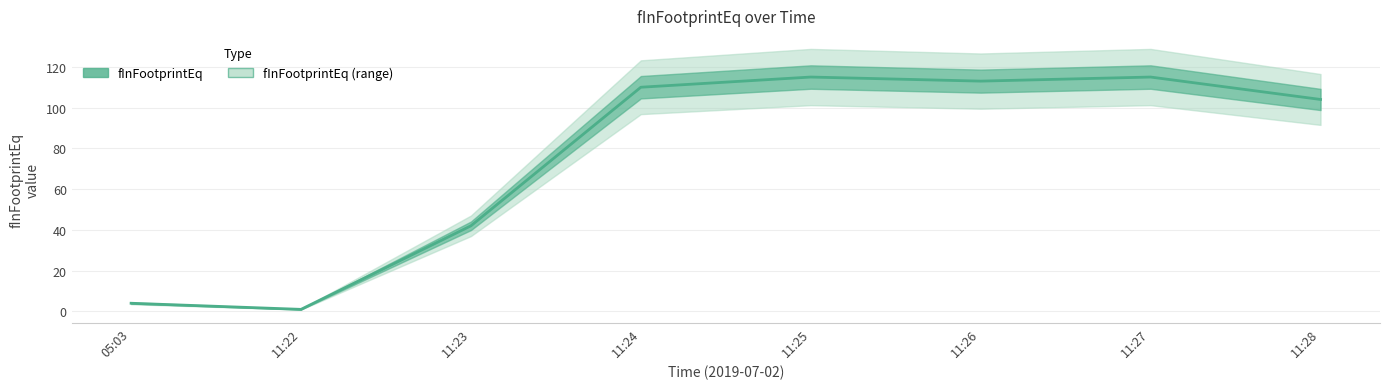

What is the difference between the maximum and second lowest values?

111